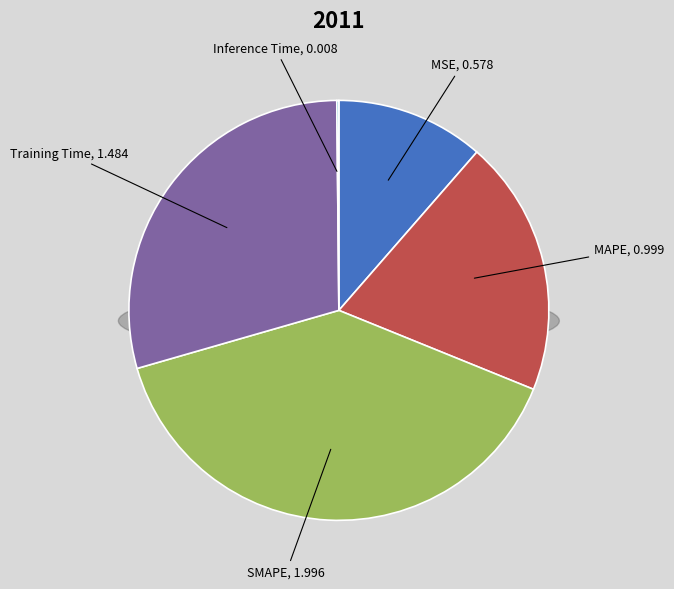

Does any single category account for the majority?

No